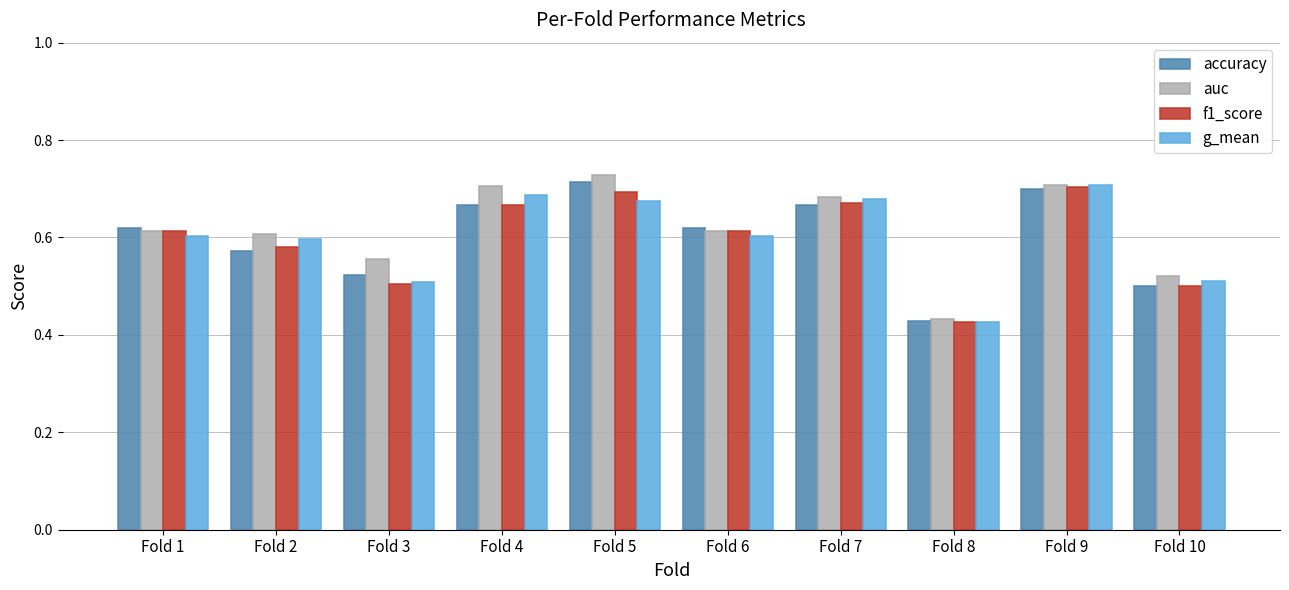

At which label is accuracy closest to 0?

Fold 8